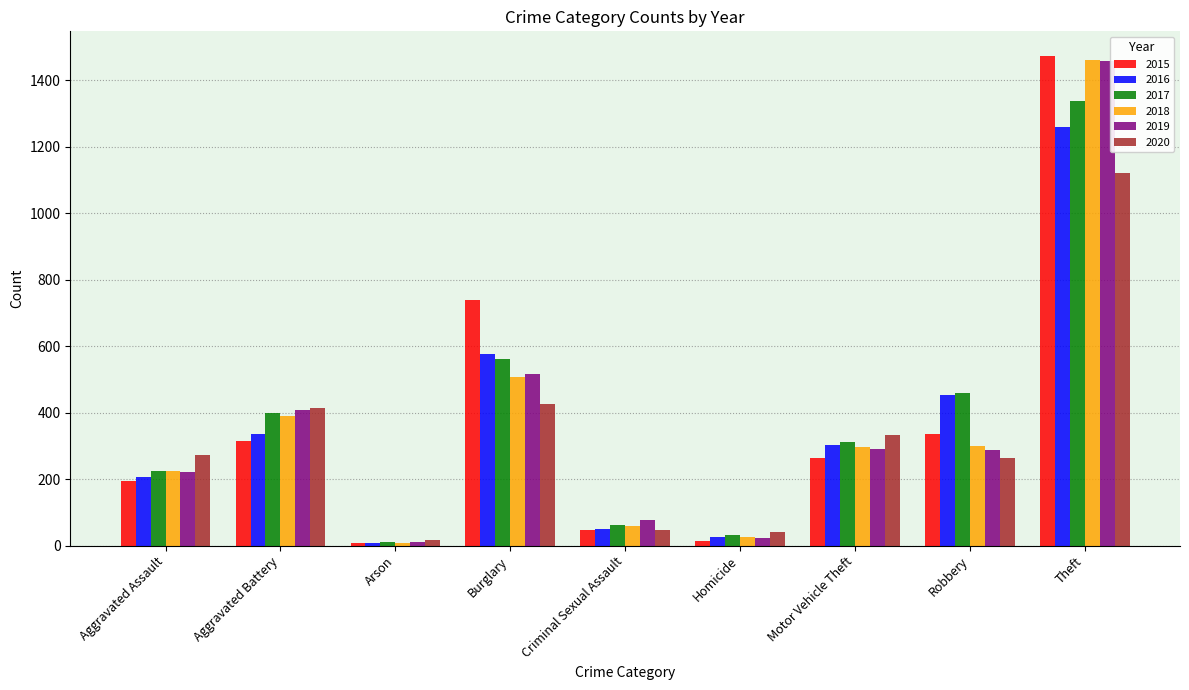

How many distinct data groups are displayed?

6